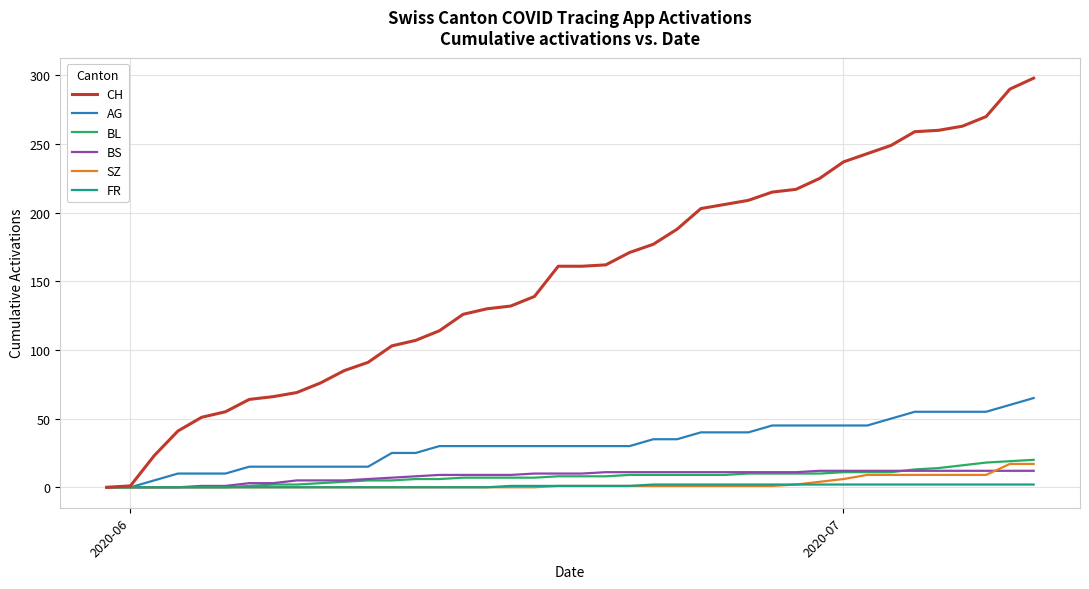

Which series has the largest range (max minus min)?

CH